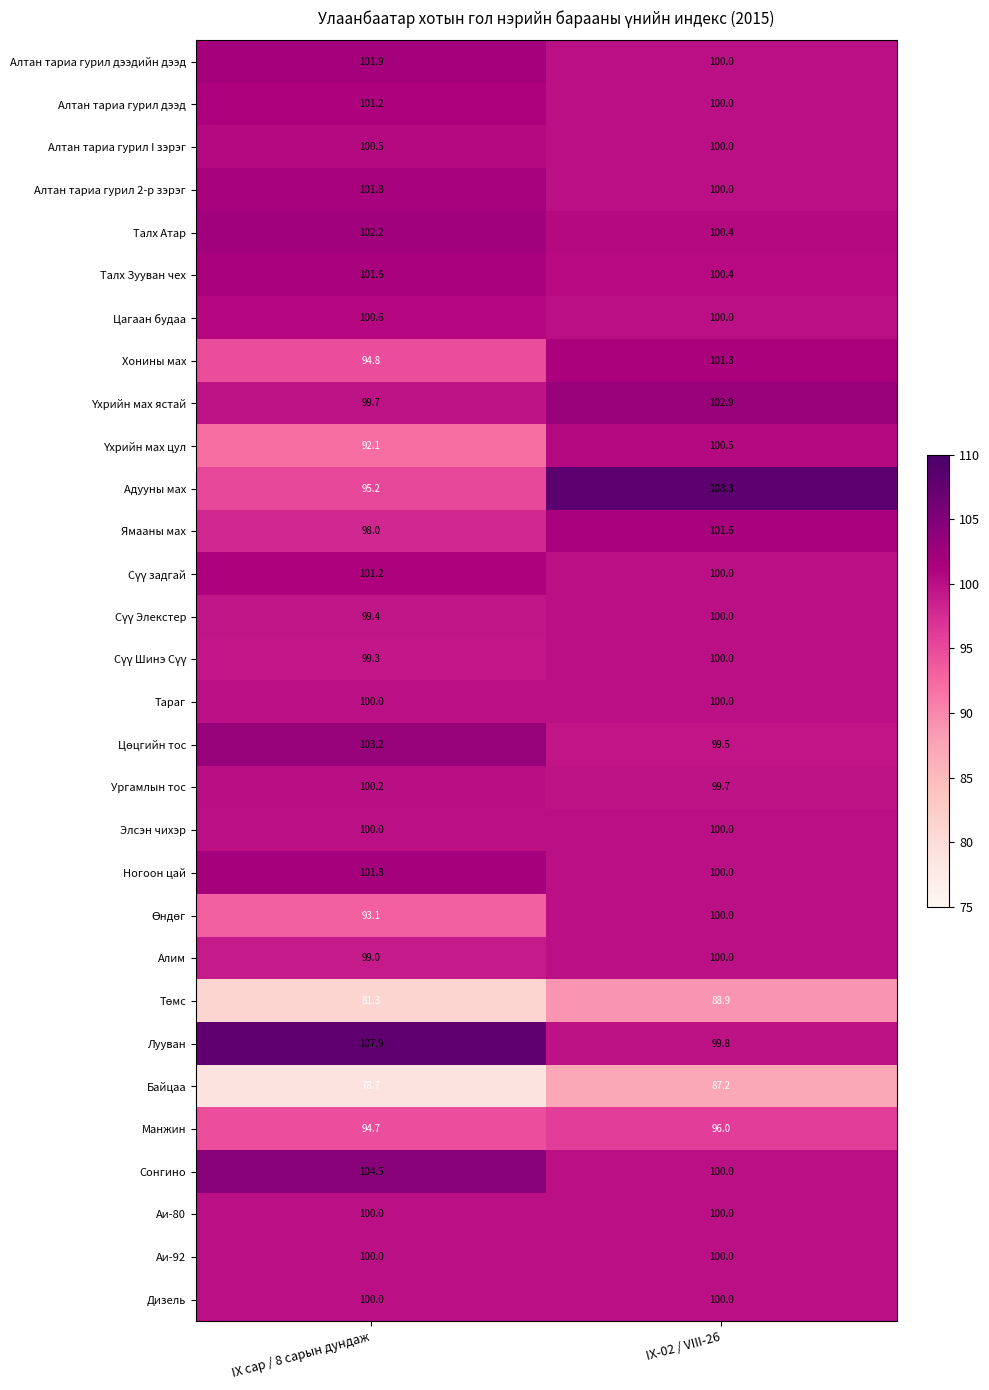

Which label corresponds to the smallest value in the chart?

IX сар / 8 сарын дундаж